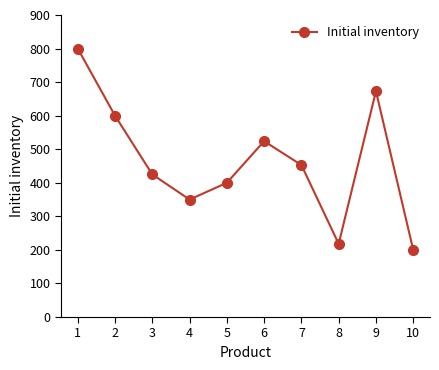

Does the chart have visible grid lines?

No